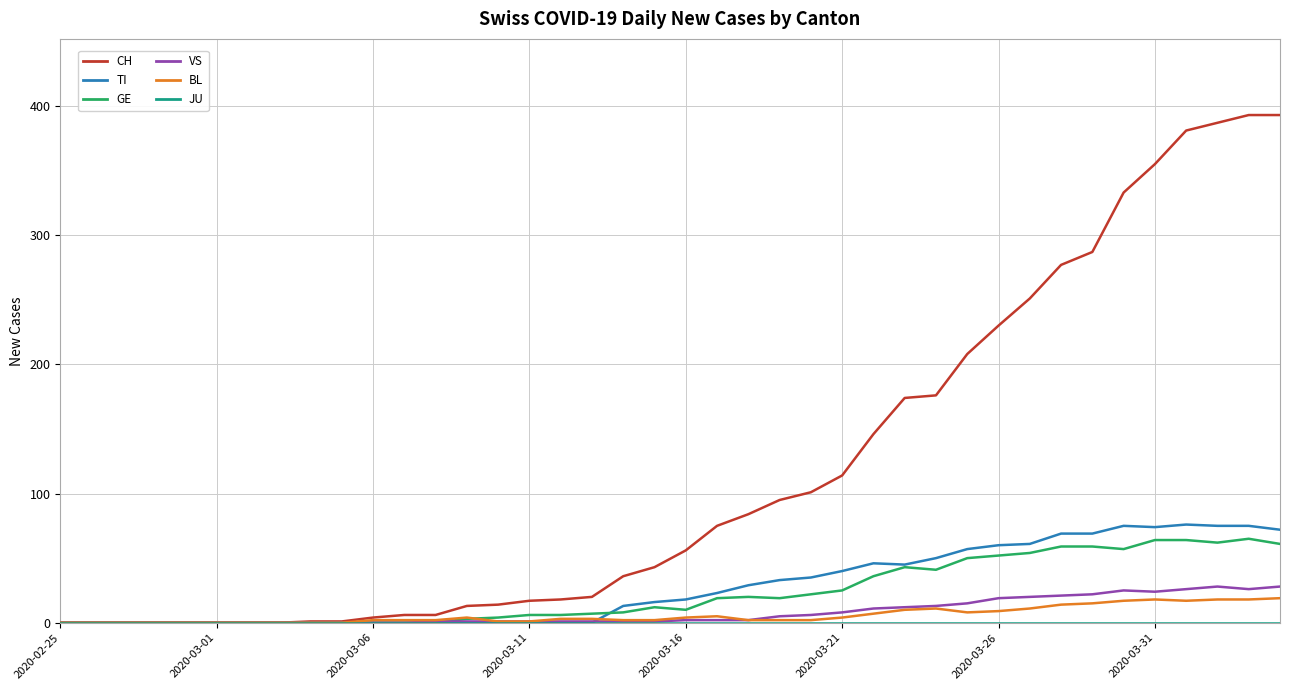

What is the highest value of the CH series?

393